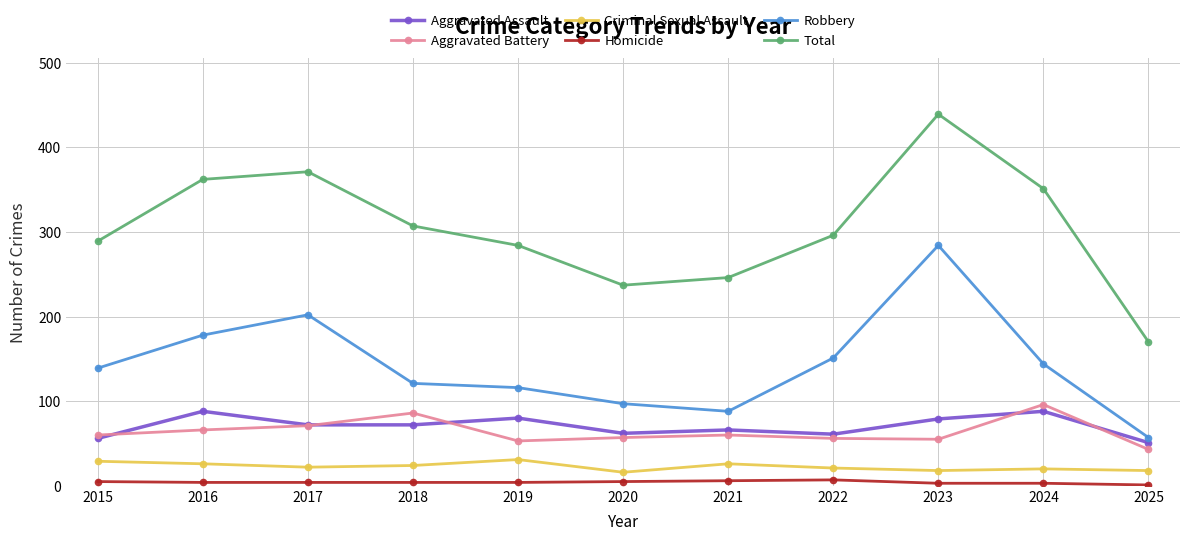

Which series changed the most between 2018 and 2020?

Total